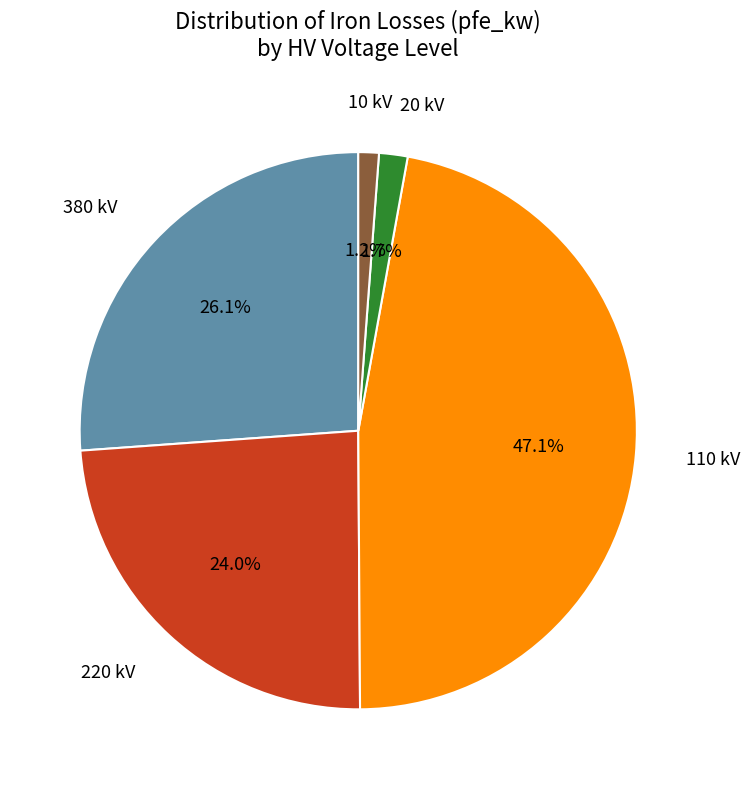

Between 10 kV and 110 kV, which is larger?

110 kV